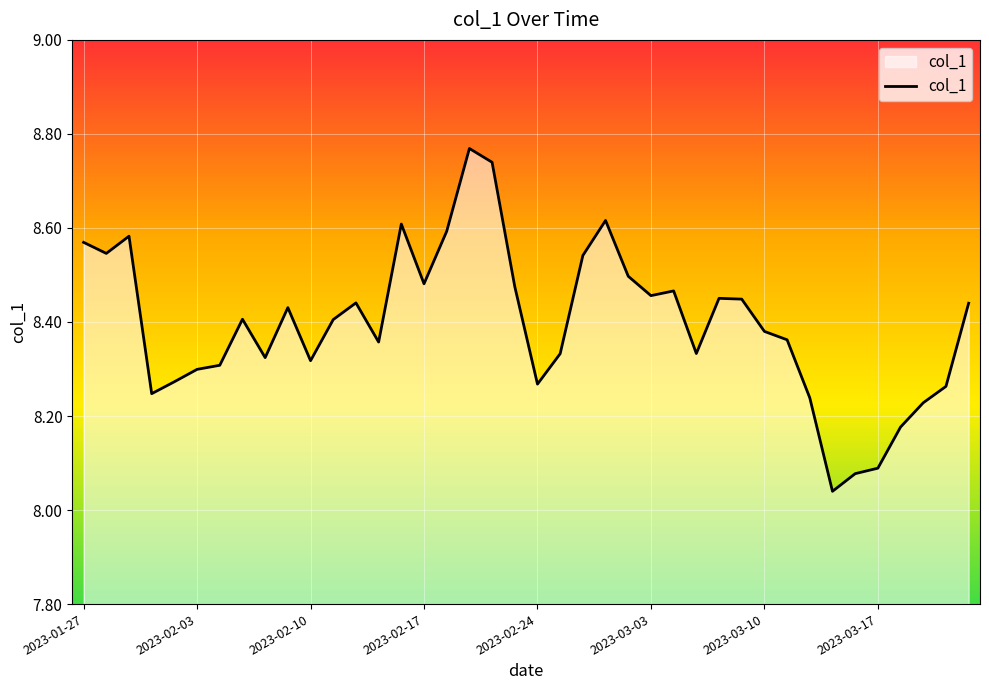

Does the chart have visible grid lines?

Yes